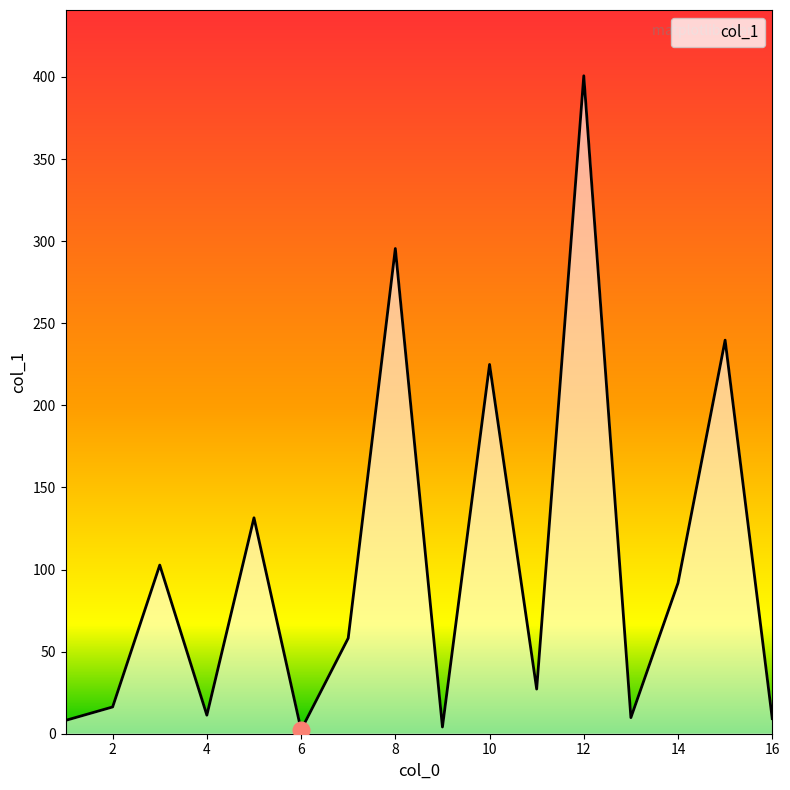

What is the difference between the maximum and minimum values?

398.4